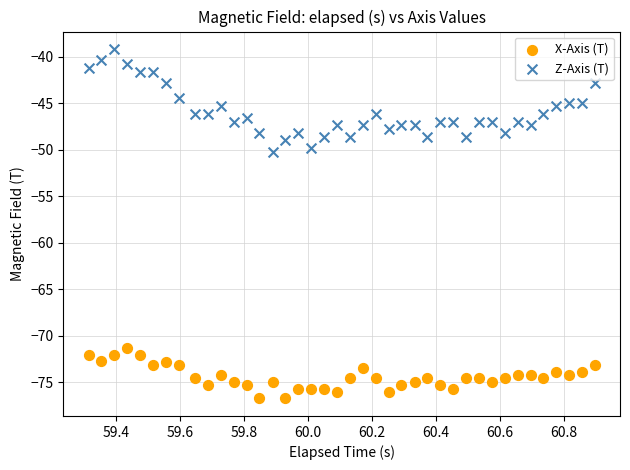

Which series reaches the minimum Y coordinate?

X-Axis (T)